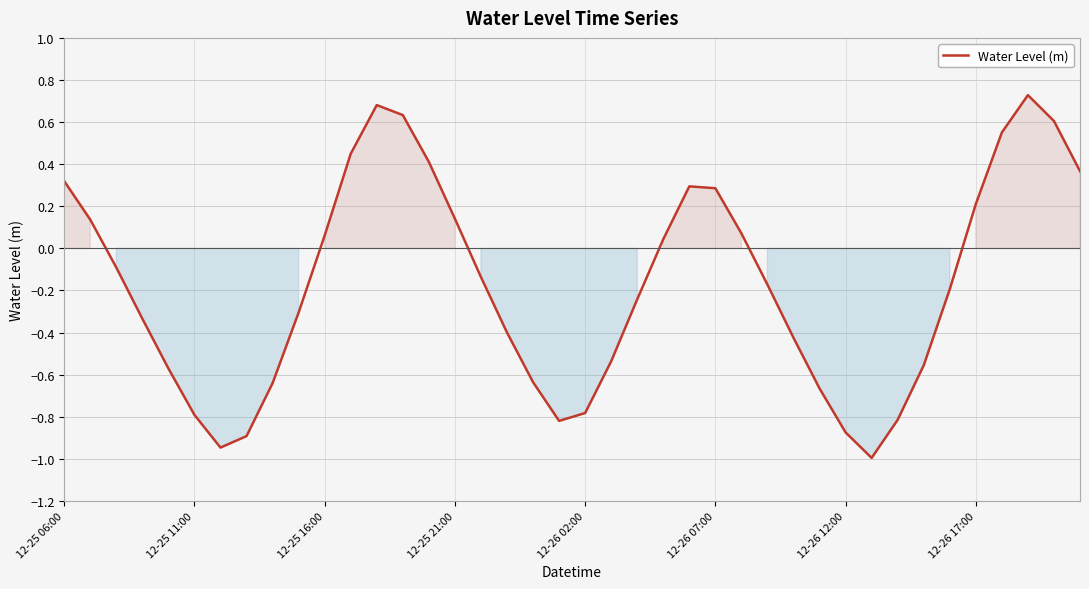

What is the smallest value displayed?

-1.0